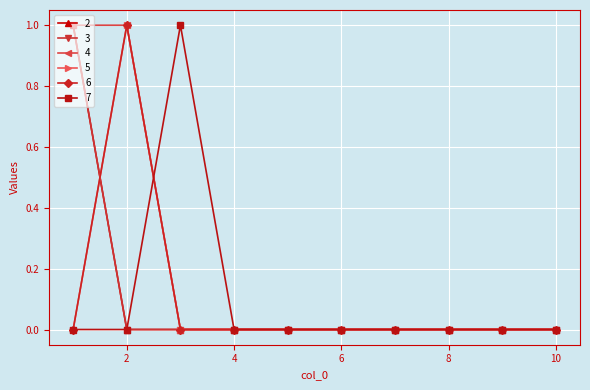

True or false: 7 and 2 cross at least once.

False